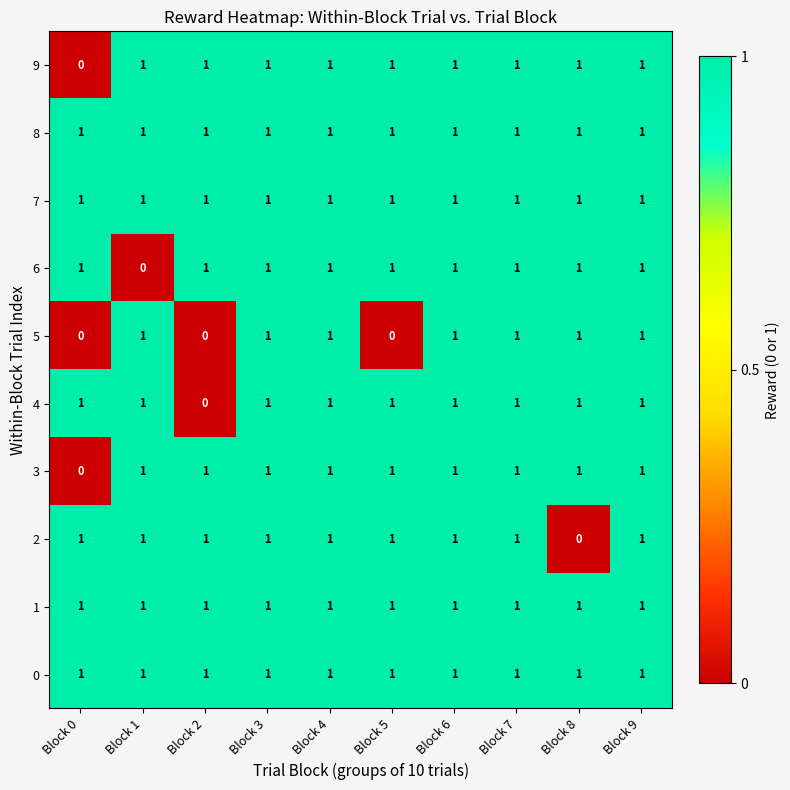

The value of 2 at Block 9 is 2. True or false?

False